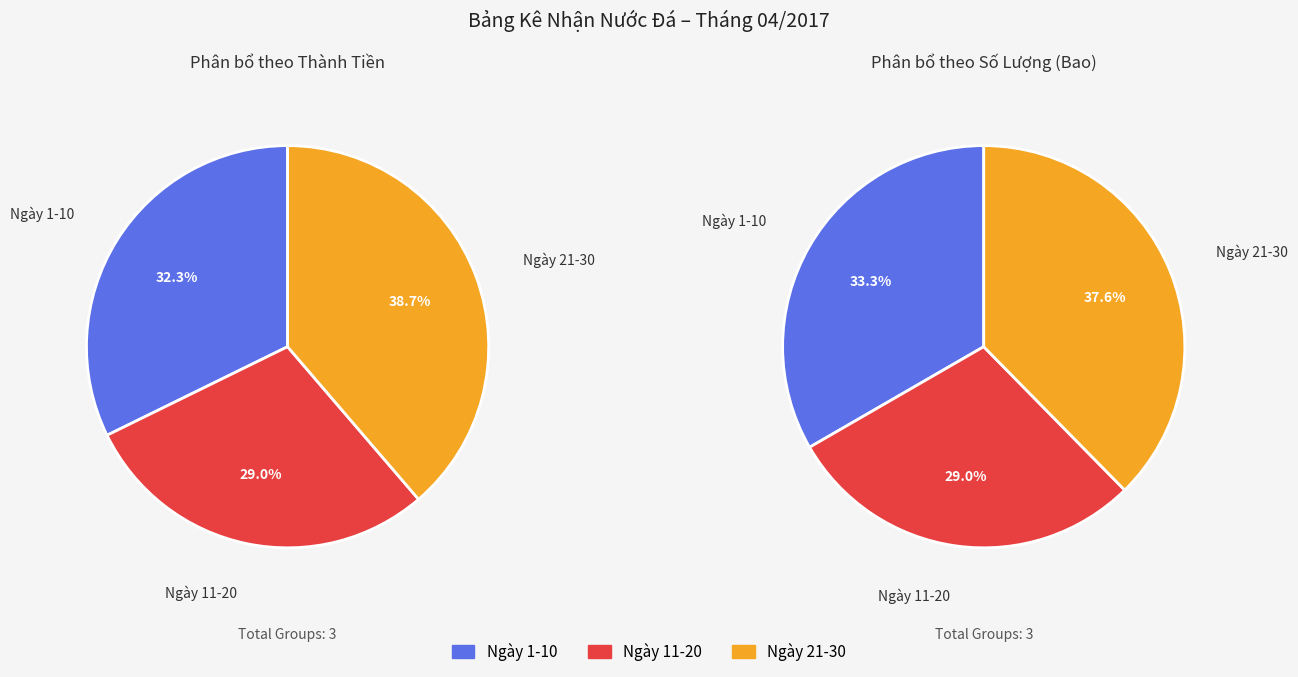

Between Ngày 21-30 and 7, which is larger?

Ngày 21-30